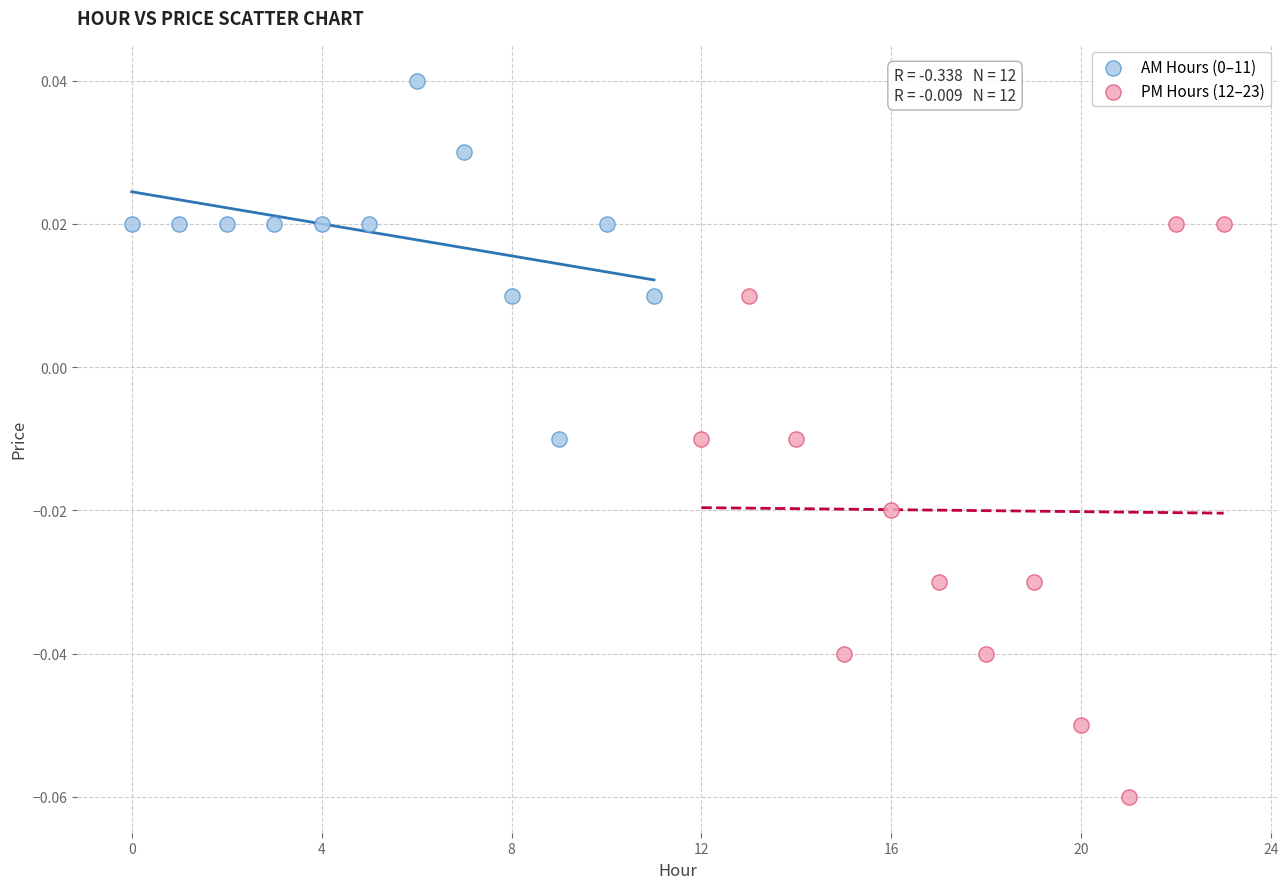

Which series has the largest Y range (max minus min)?

PM Hours (12–23)